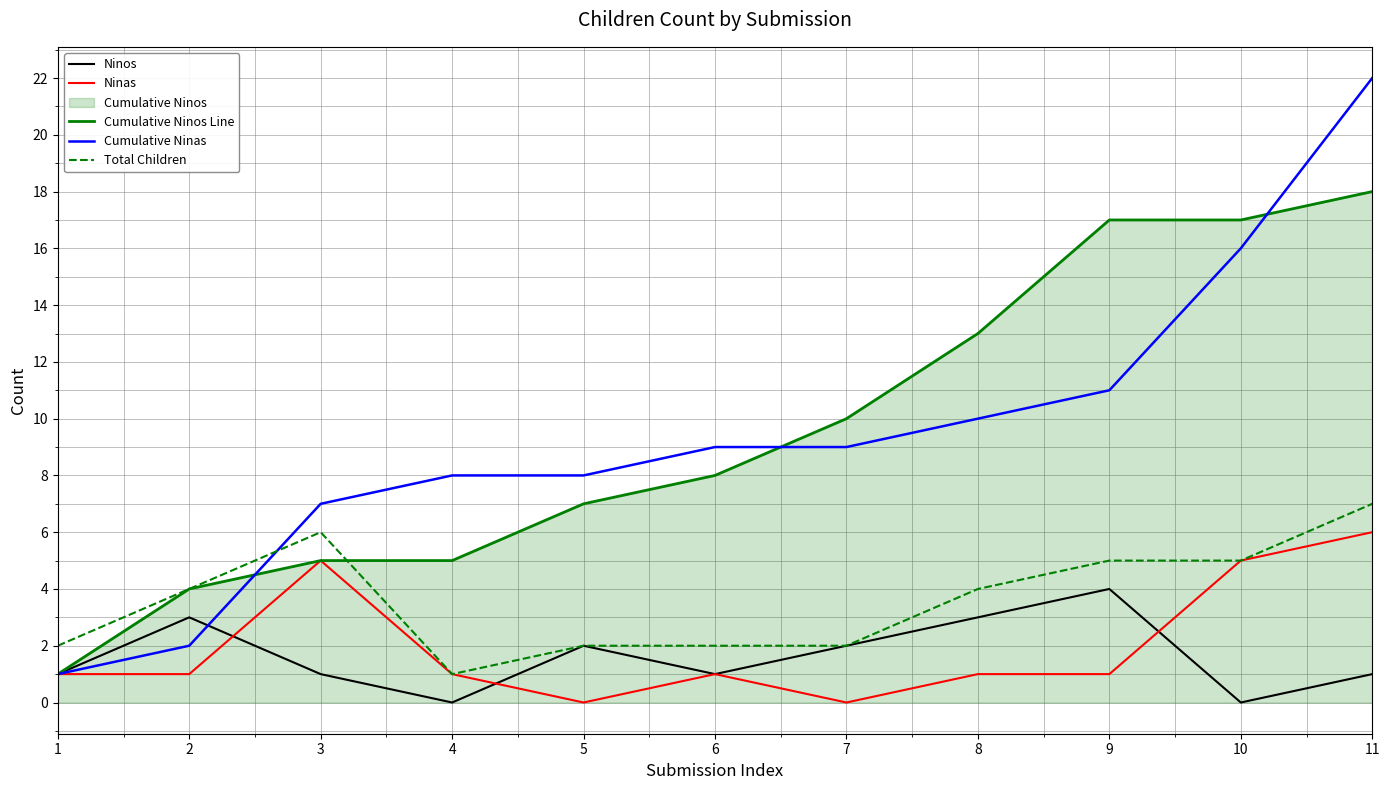

What is the difference between the highest and lowest values at 9?

16